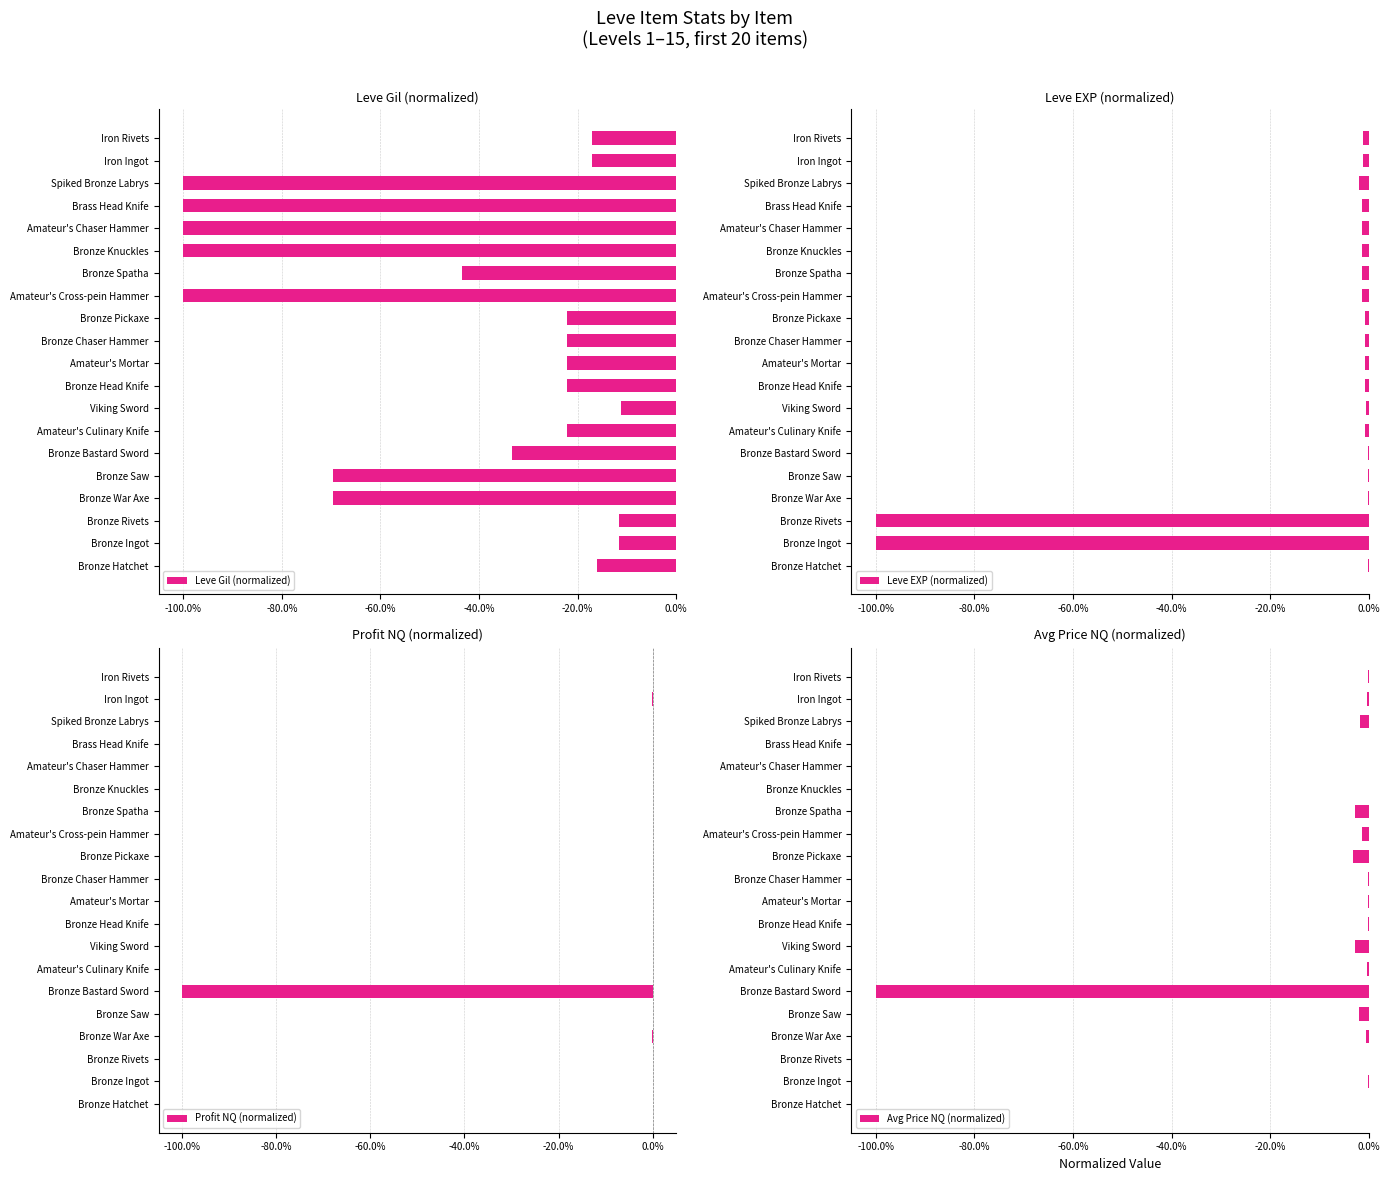

Reading left to right, what are all the values shown in this chart?

Leve Gil (normalized): -0.2	-0.1	-0.1	-0.7	-0.7	-0.3	-0.2	-0.1	-0.2	-0.2	-0.2	-0.2	-1.0	-0.4	-1.0	-1.0	-1.0	-1.0	-0.2	-0.2
Leve EXP (normalized): -0.0	-1.0	-1.0	-0.0	-0.0	-0.0	-0.0	-0.0	-0.0	-0.0	-0.0	-0.0	-0.0	-0.0	-0.0	-0.0	-0.0	-0.0	-0.0	-0.0
Profit NQ (normalized): 0.0	-0.0	-0.0	-0.0	0.0	-1.0	0.0	0.0	-0.0	-0.0	-0.0	0.0	0.0	0.0	0.0	0.0	0.0	0.0	-0.0	-0.0
Avg Price NQ (normalized): 0.0	-0.0	-0.0	-0.0	-0.0	-1.0	-0.0	-0.0	-0.0	-0.0	-0.0	-0.0	-0.0	-0.0	0.0	-0.0	0.0	-0.0	-0.0	-0.0